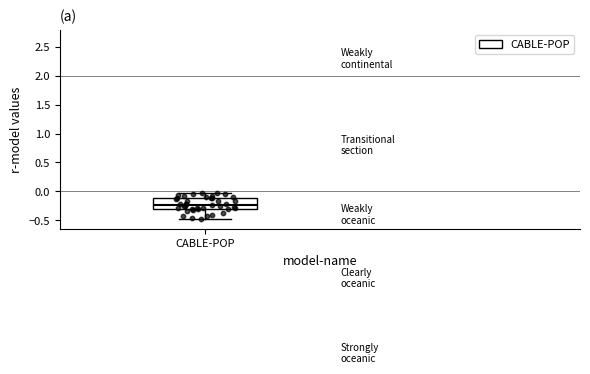

Where does the lower whisker of the box for CABLE-POP end on the y-axis? The values are not printed on the chart, so give them approximately, as read against the axis.

-0.45